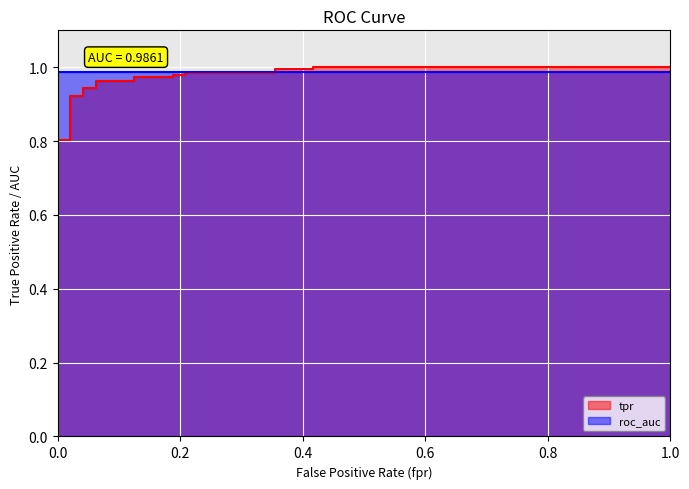

True or false: roc_auc has a value of 1.7 at fpr.

False